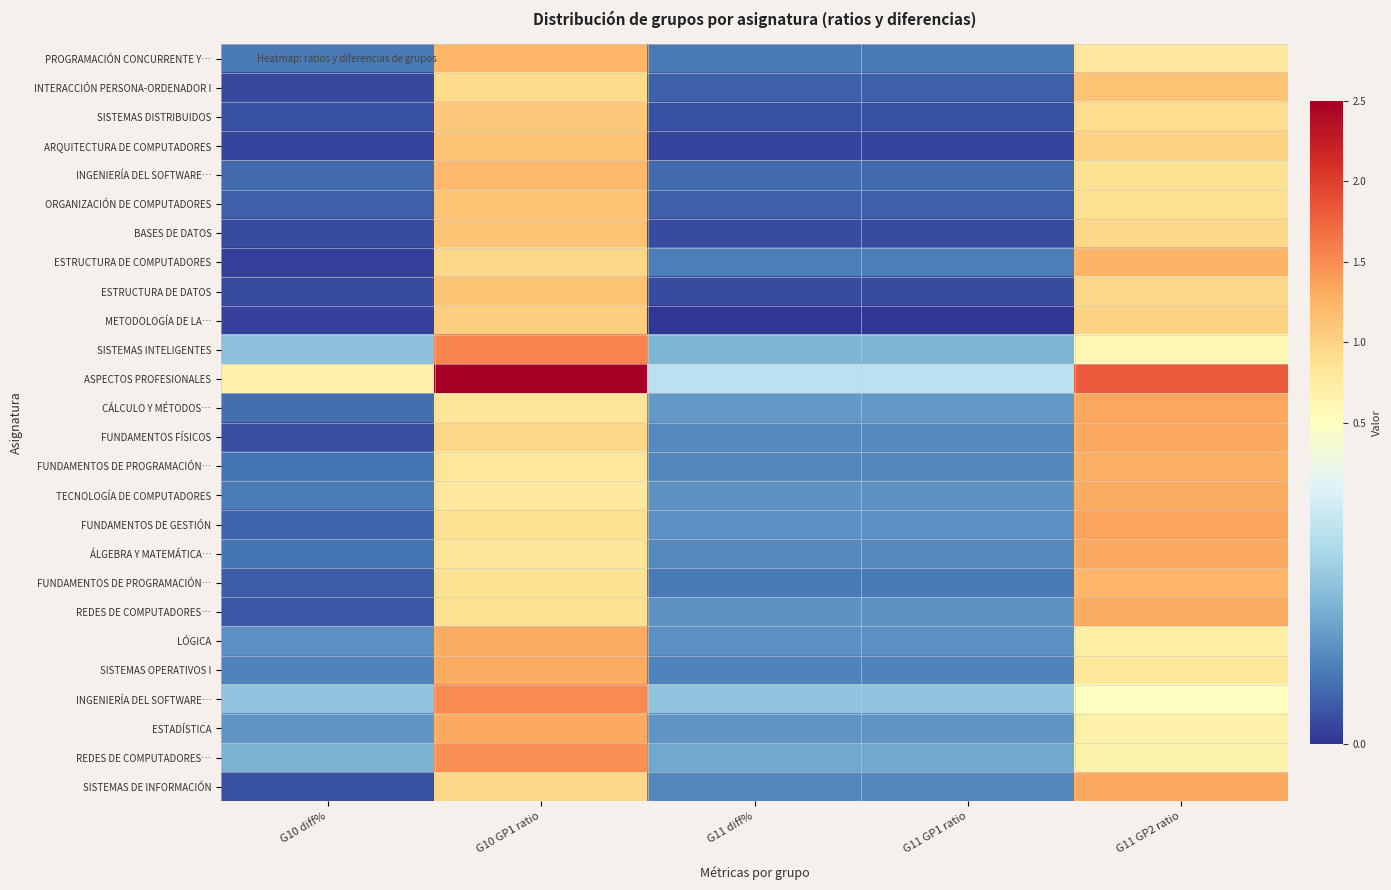

Which category has the lowest value across all series?

G11 diff%